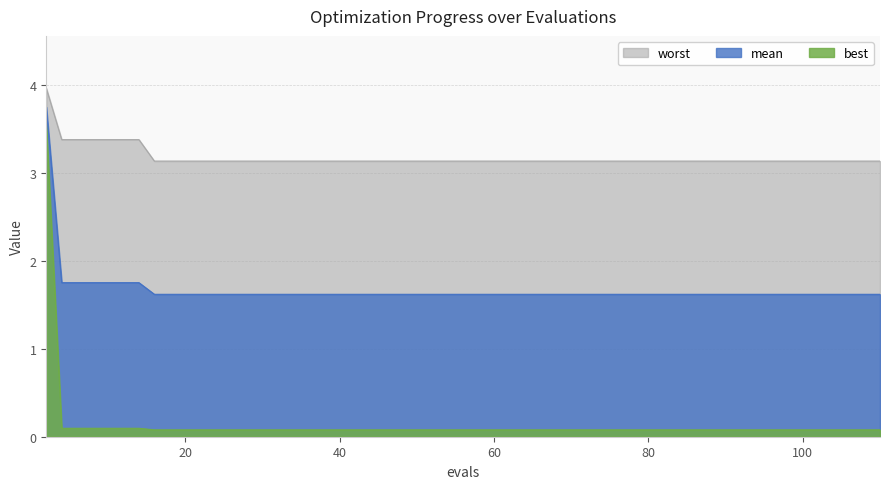

True or false: mean and best intersect in this chart.

False